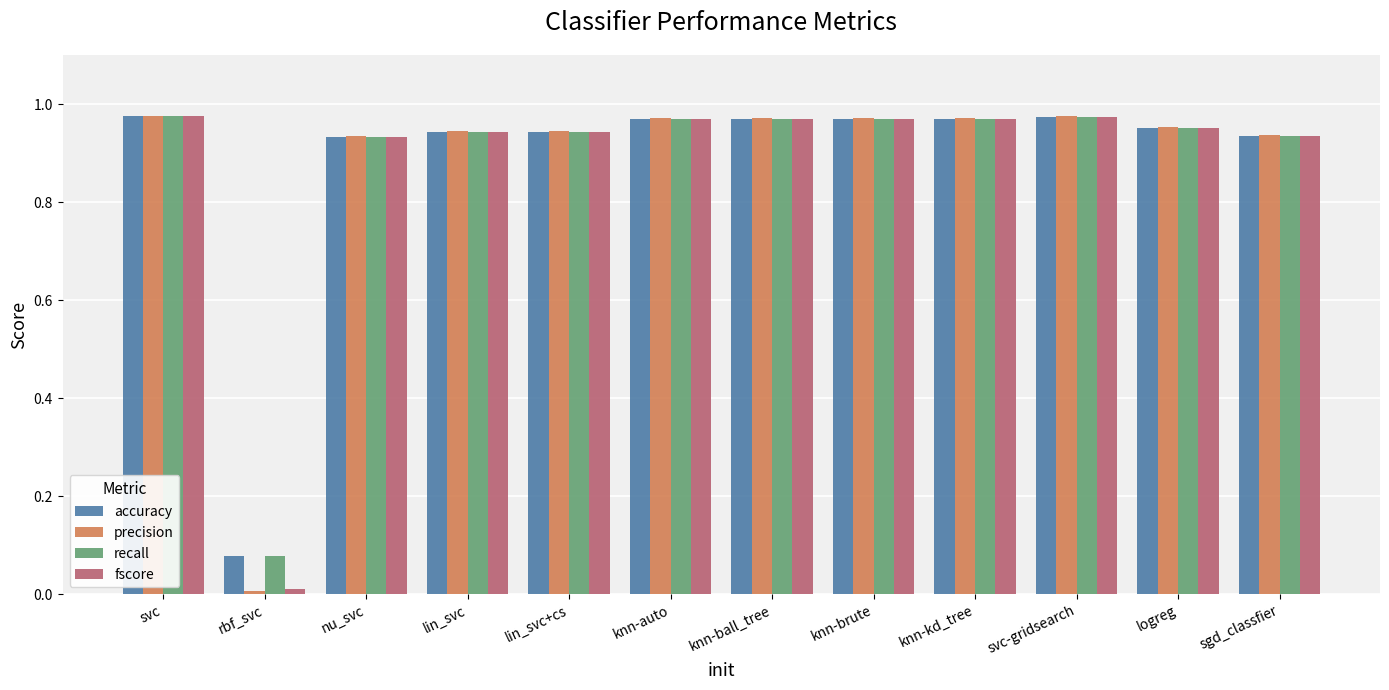

True or false: recall has a value of 1.5 at knn-auto.

False